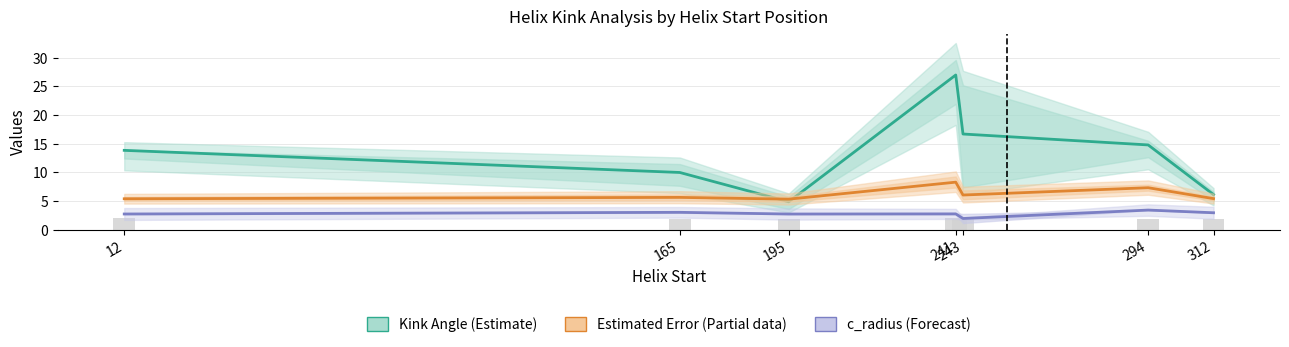

What value does the Kink Angle (Estimate) series have at 243?

16.7